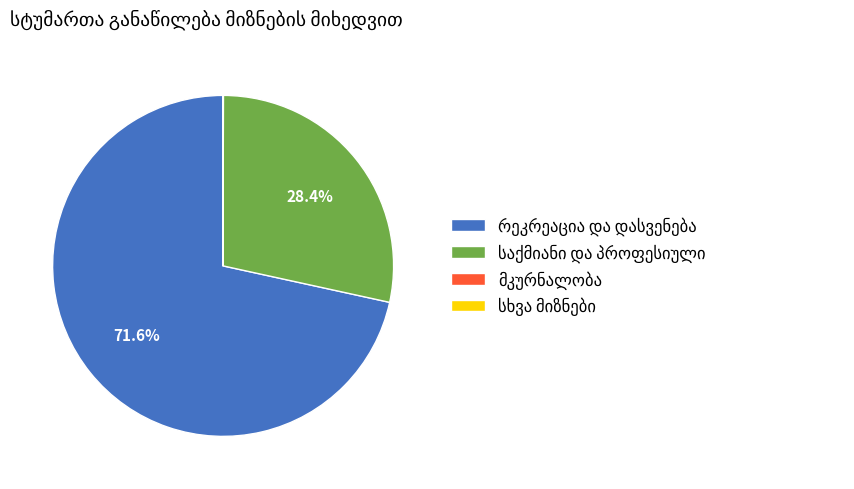

Is there a majority slice in this chart?

Yes